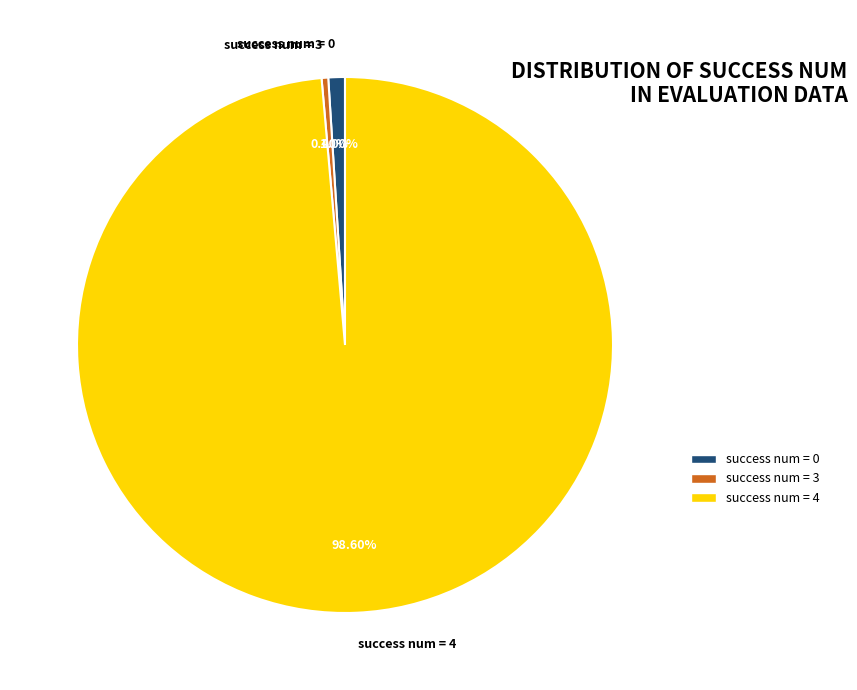

Which has a higher value, success num = 0 or success num = 3?

success num = 0